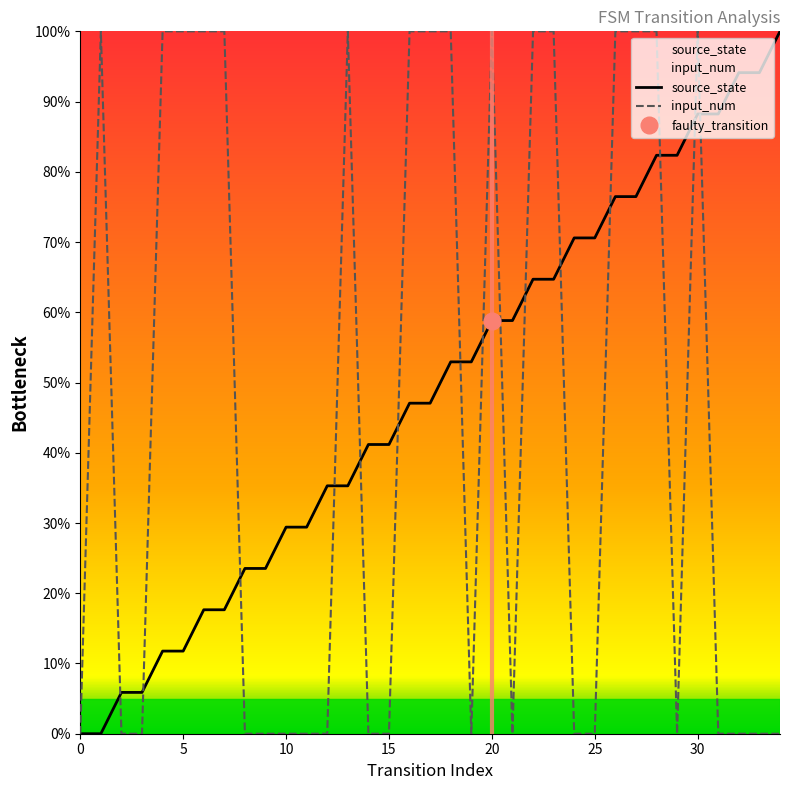

True or false: input_num and source_state intersect in this chart.

True